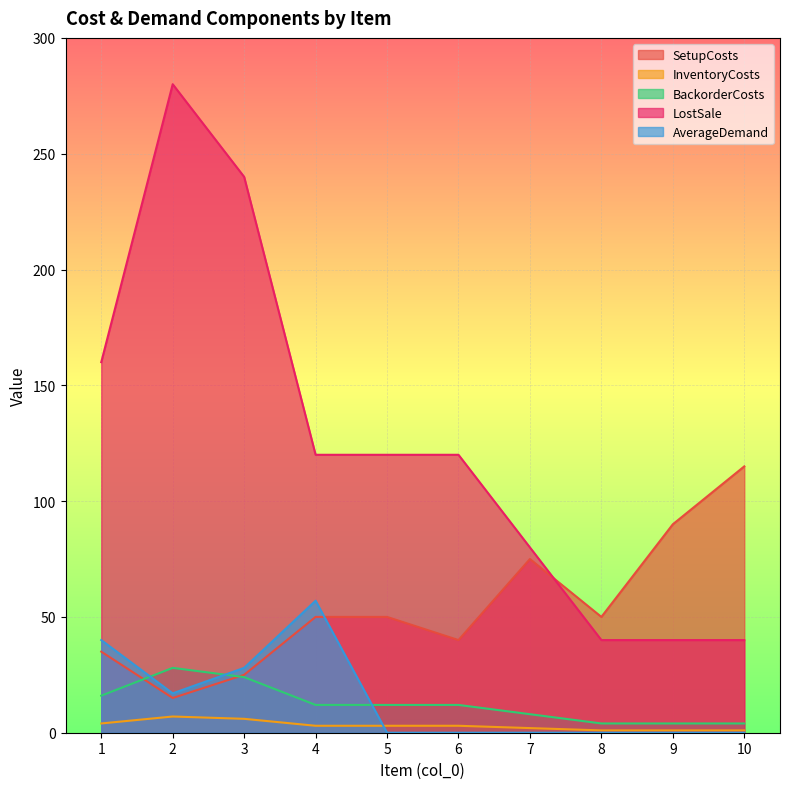

True or false: SetupCosts has a value of 70 at 6.

False